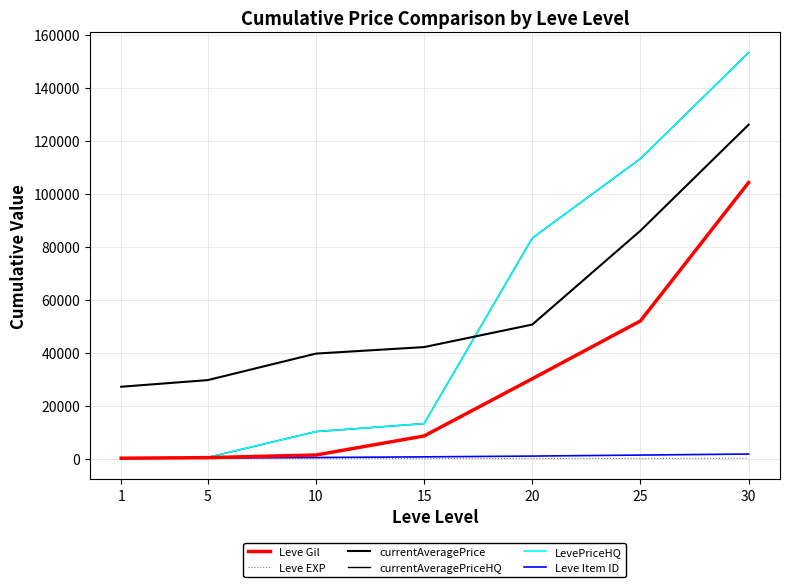

Is this an area chart (filled region under the line)?

No